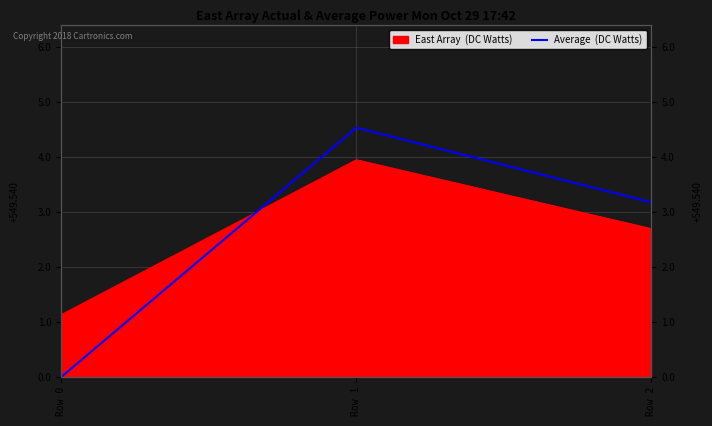

Rank the categories by value from highest to lowest.

Row 1, Row 2, Row 0